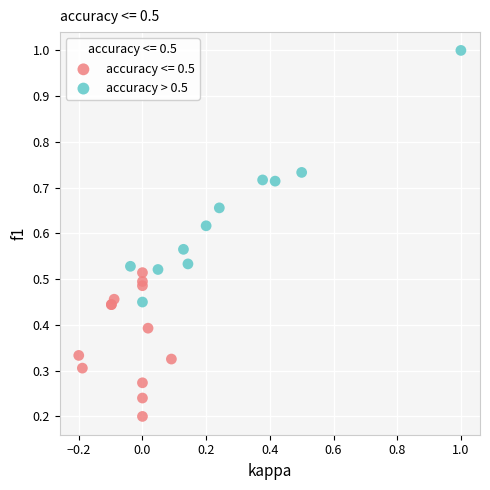

Which series contains the highest Y value?

accuracy > 0.5